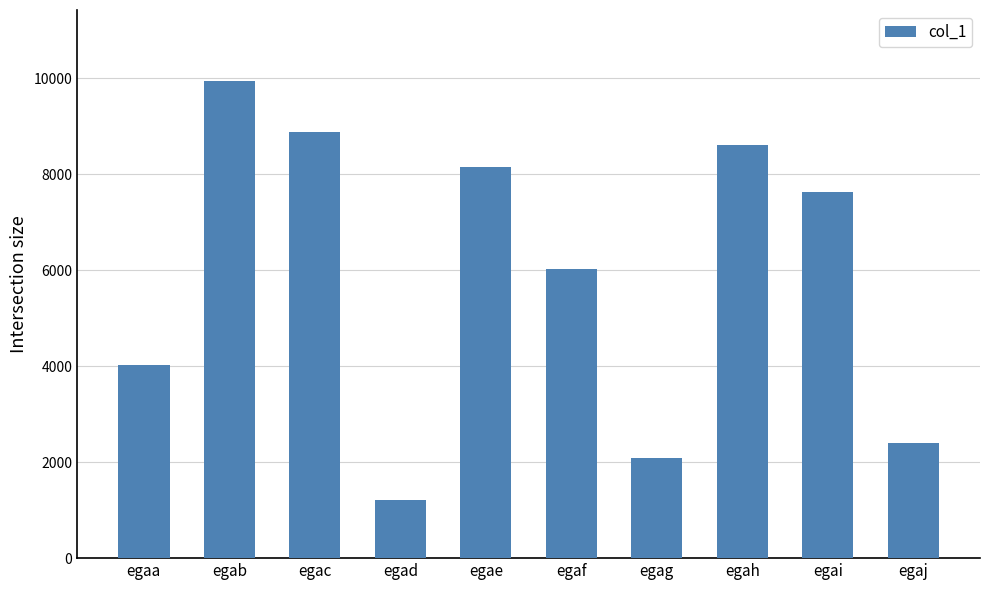

The value at egah is 13505. True or false?

False